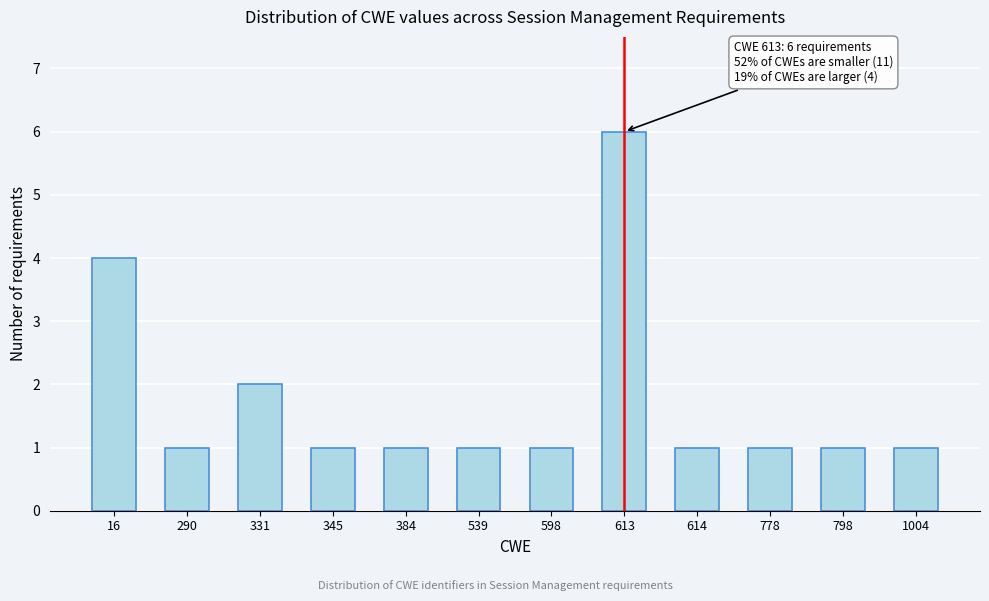

Reading right to left, what are all the values shown in this chart?

1004=1	798=1	778=1	614=1	613=6	598=1	539=1	384=1	345=1	331=2	290=1	16=4